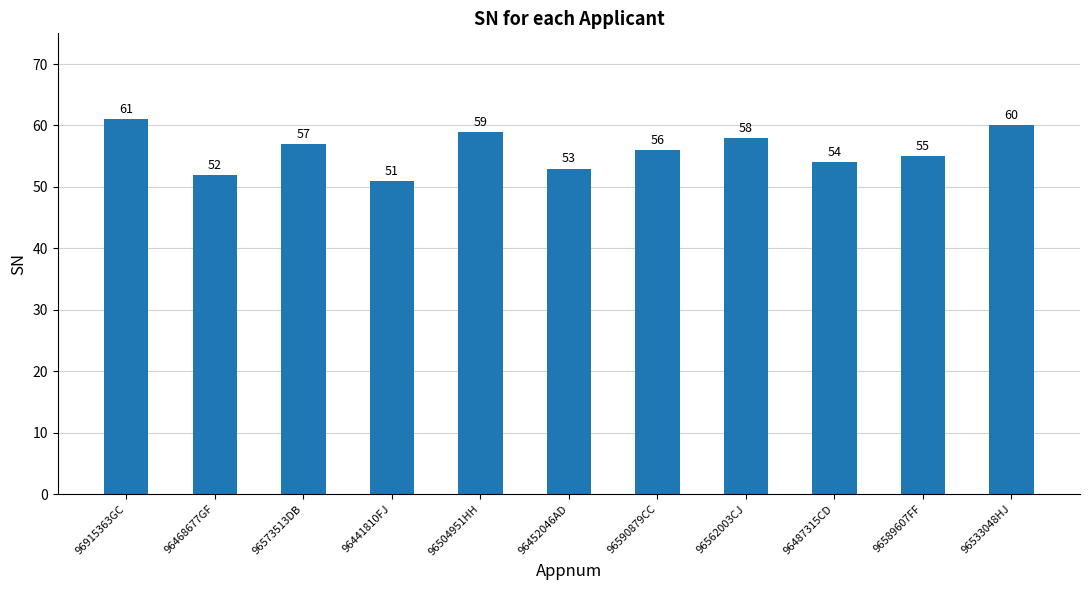

Is it true that the value at 96487315CD is 32?

False